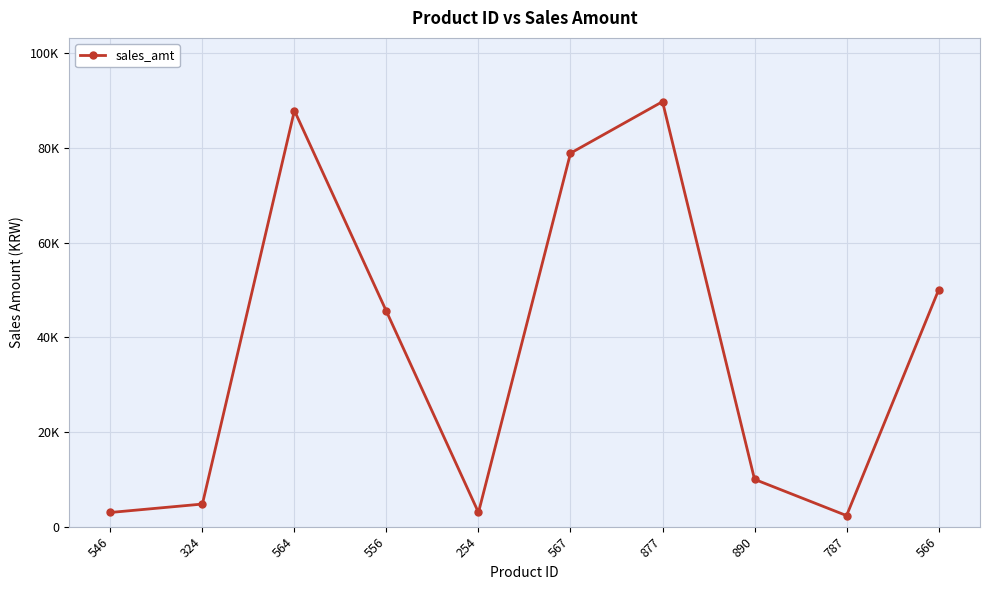

Does the chart have visible grid lines?

Yes